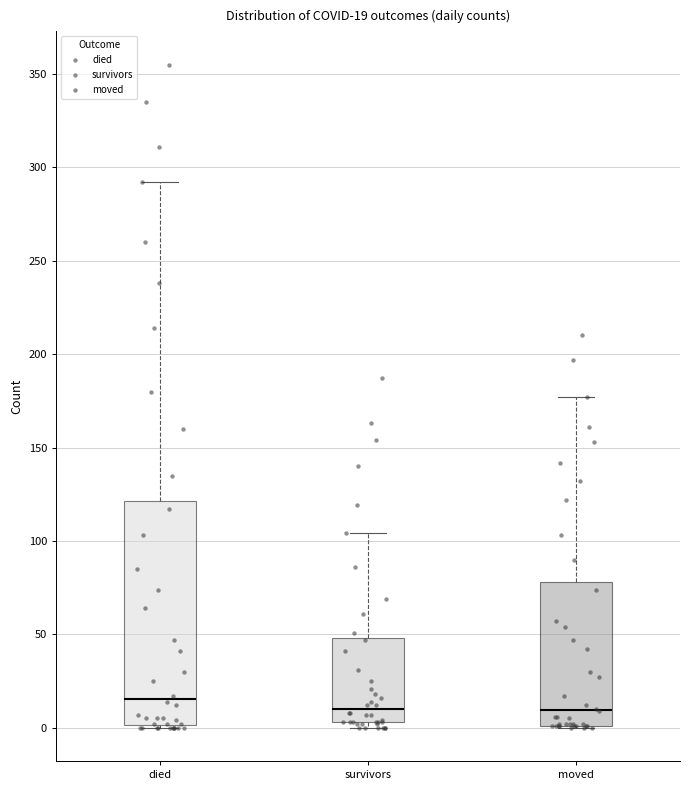

Which box's median line is the highest?

died